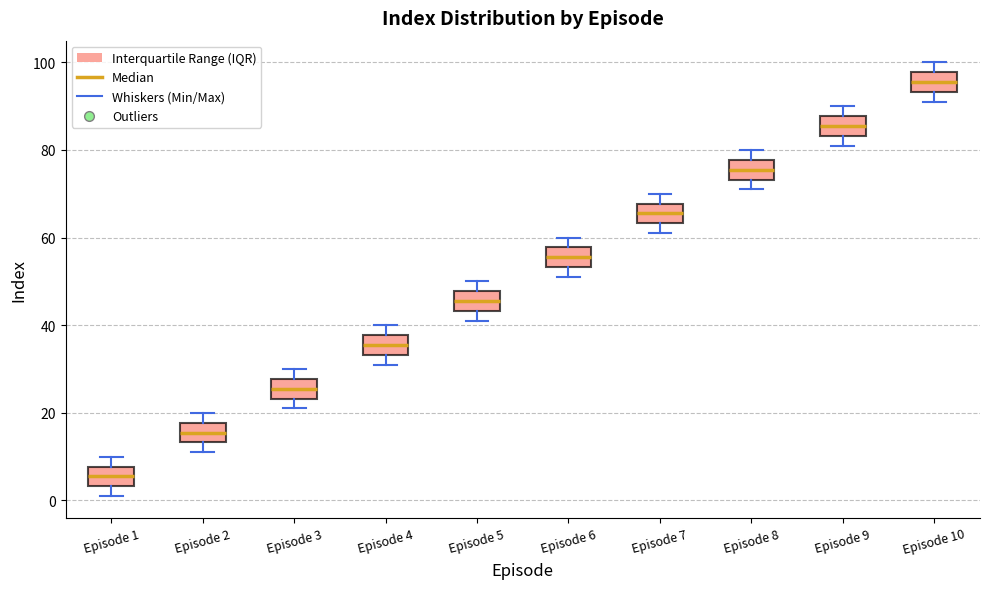

Reading left to right, read every box against the y-axis: the position of its median line, the range the box covers, and the ends of its whiskers. The values are not printed on the chart, so give them approximately, as read against the axis.

Episode 1: median 6, box 4 to 8, whiskers 2 to 10
Episode 2: median 16, box 14 to 18, whiskers 12 to 20
Episode 3: median 26, box 24 to 28, whiskers 22 to 30
Episode 4: median 36, box 34 to 38, whiskers 32 to 40
Episode 5: median 46, box 44 to 48, whiskers 42 to 50
Episode 6: median 56, box 54 to 58, whiskers 52 to 60
Episode 7: median 66, box 64 to 68, whiskers 62 to 70
Episode 8: median 76, box 74 to 78, whiskers 72 to 80
Episode 9: median 86, box 84 to 88, whiskers 82 to 90
Episode 10: median 96, box 94 to 98, whiskers 92 to 100